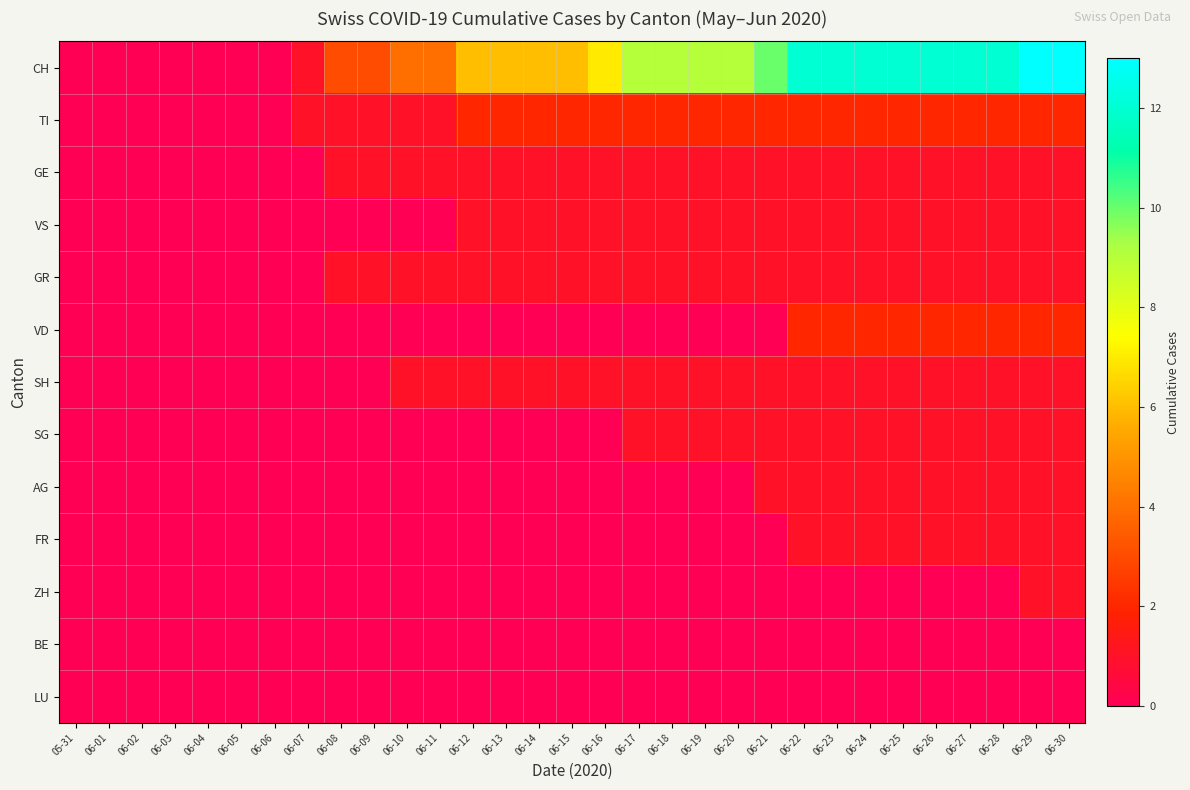

Rank the series by their maximum value, from highest to lowest.

CH, TI, VD, GE, VS, GR, SH, SG, AG, FR, ZH, BE, LU